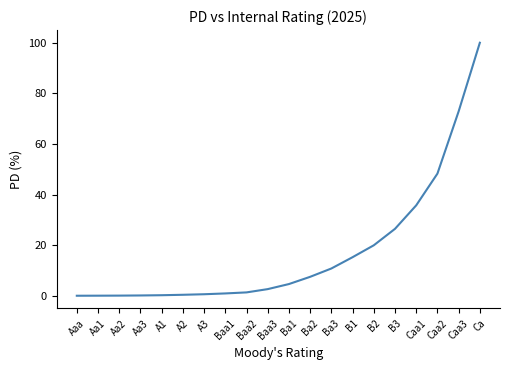

Does the chart have visible grid lines?

No